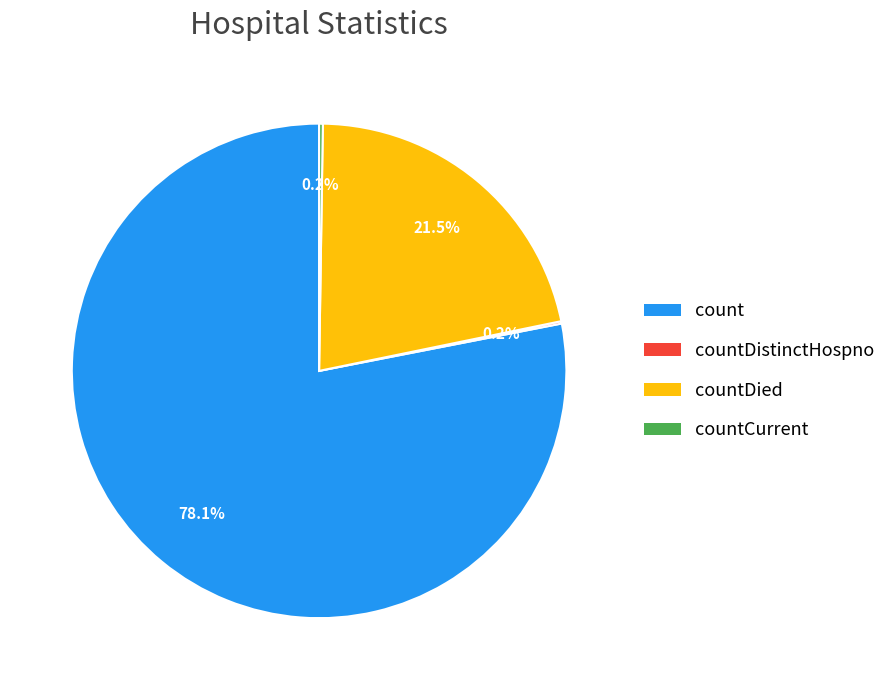

Is there a majority slice in this chart?

Yes